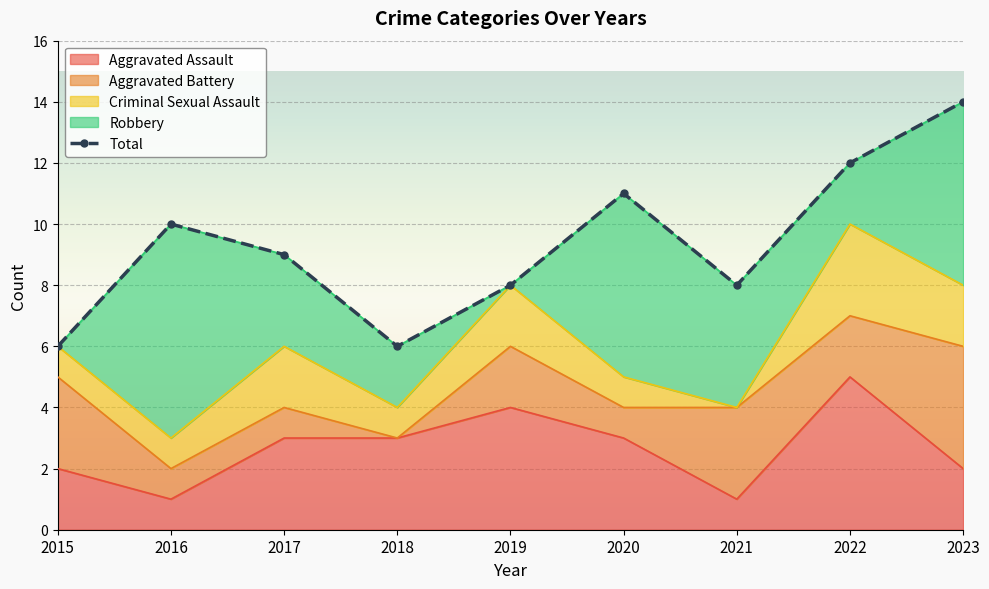

Rank the series by their maximum value, from lowest to highest.

Criminal Sexual Assault, Aggravated Battery, Aggravated Assault, Robbery, Total